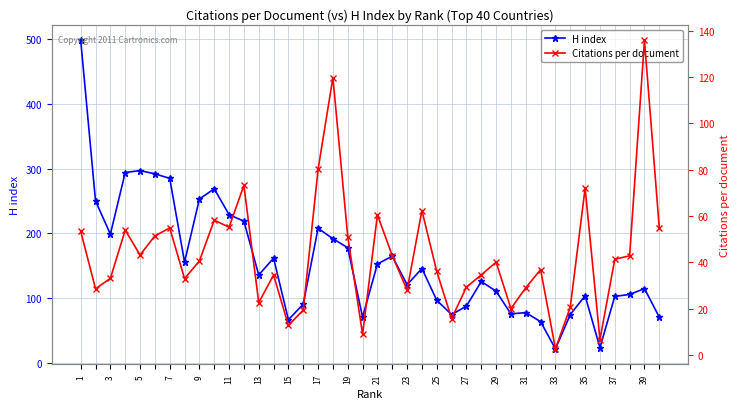

Which series has the widest spread of values?

H index